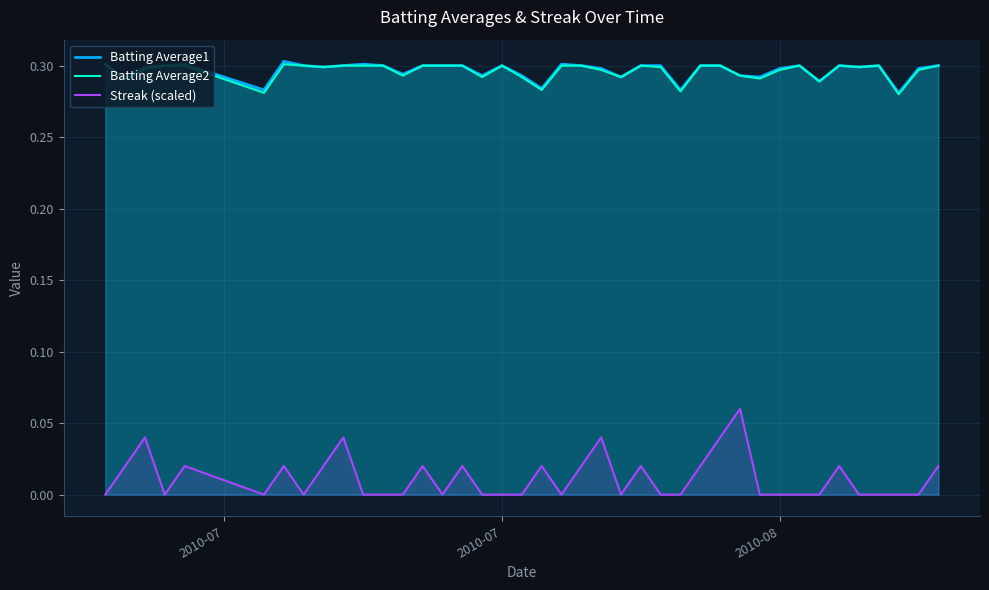

True or false: Streak (scaled) and Batting Average1 cross at least once.

False